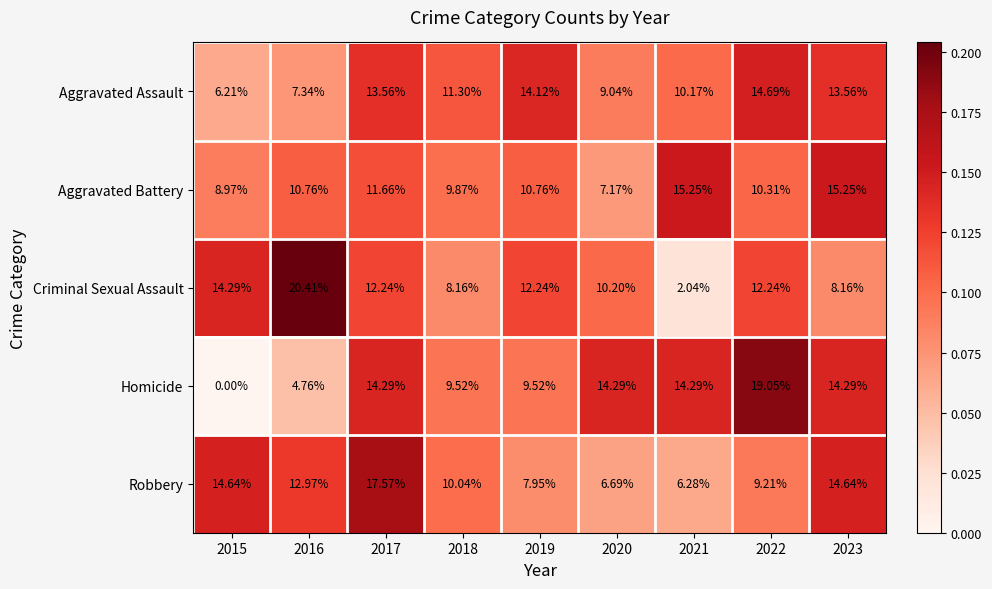

Between 2018 and 2023, which series saw the biggest shift?

Aggravated Battery